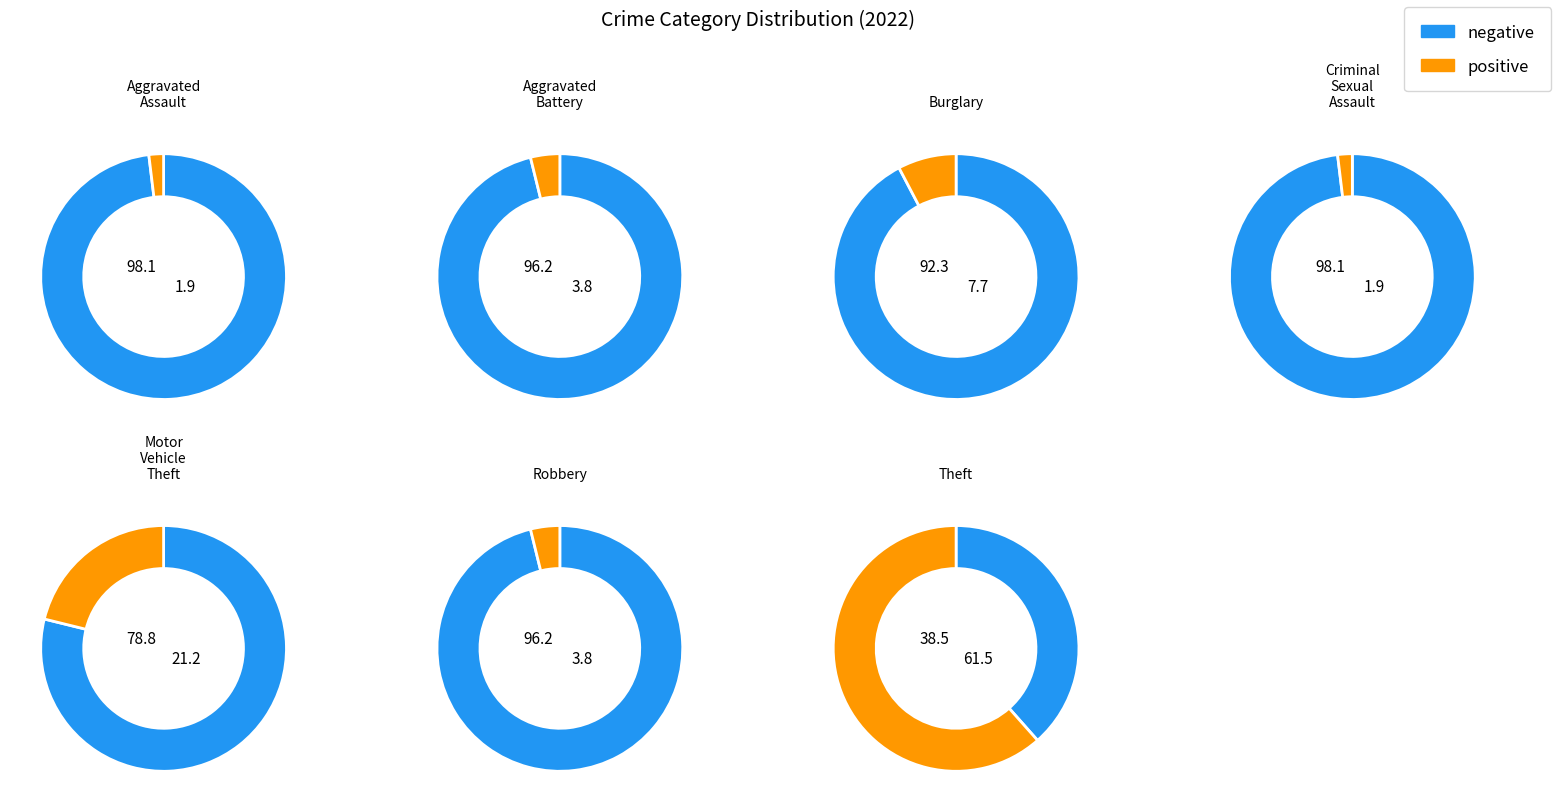

Is there a majority slice in this chart?

Yes